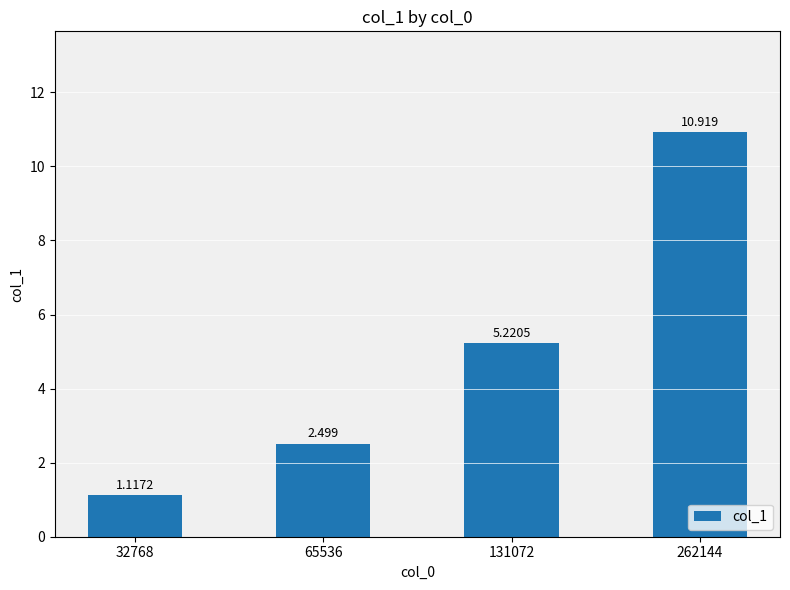

What is the sum of all values?

19.8